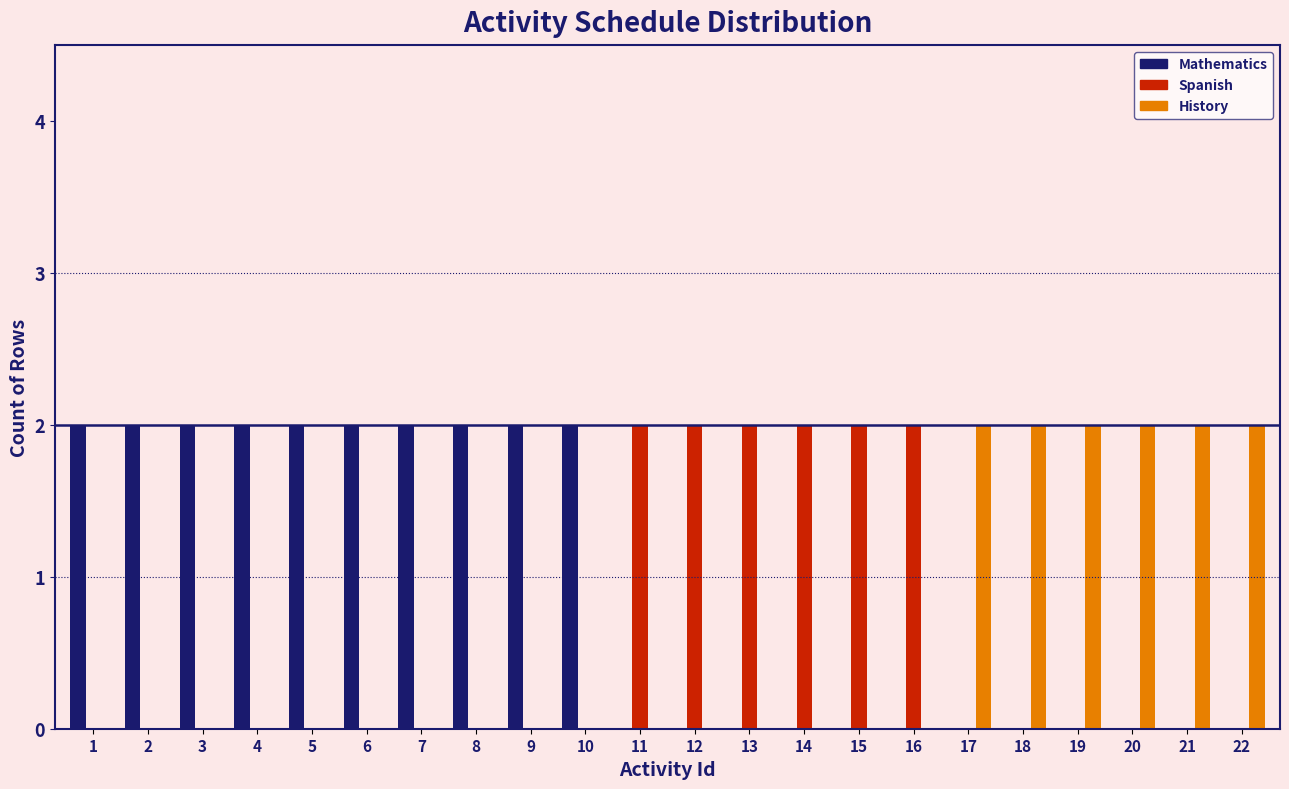

The value of History at 14 is 0. True or false?

True